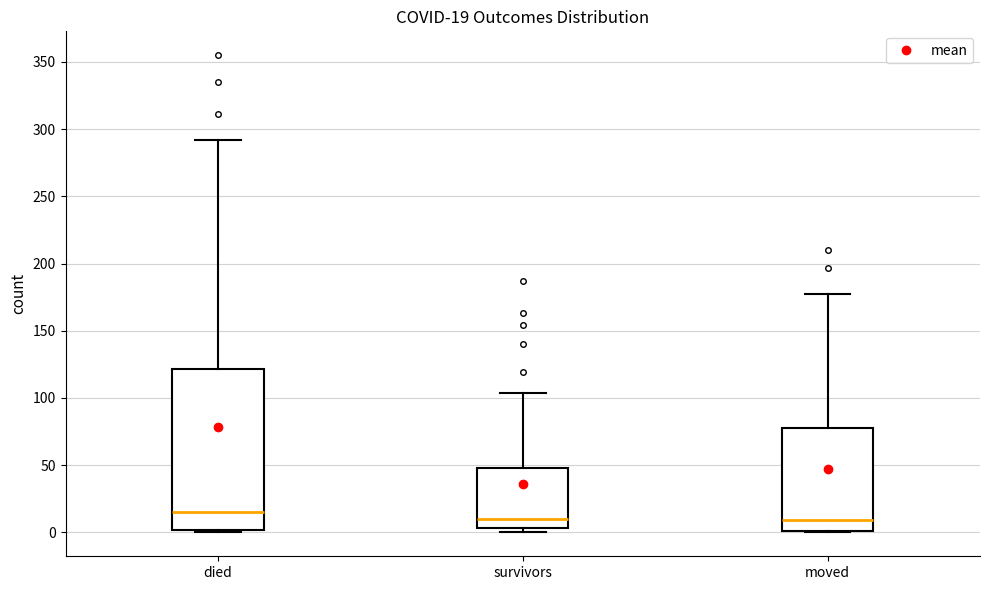

Which box's median line is the highest?

died